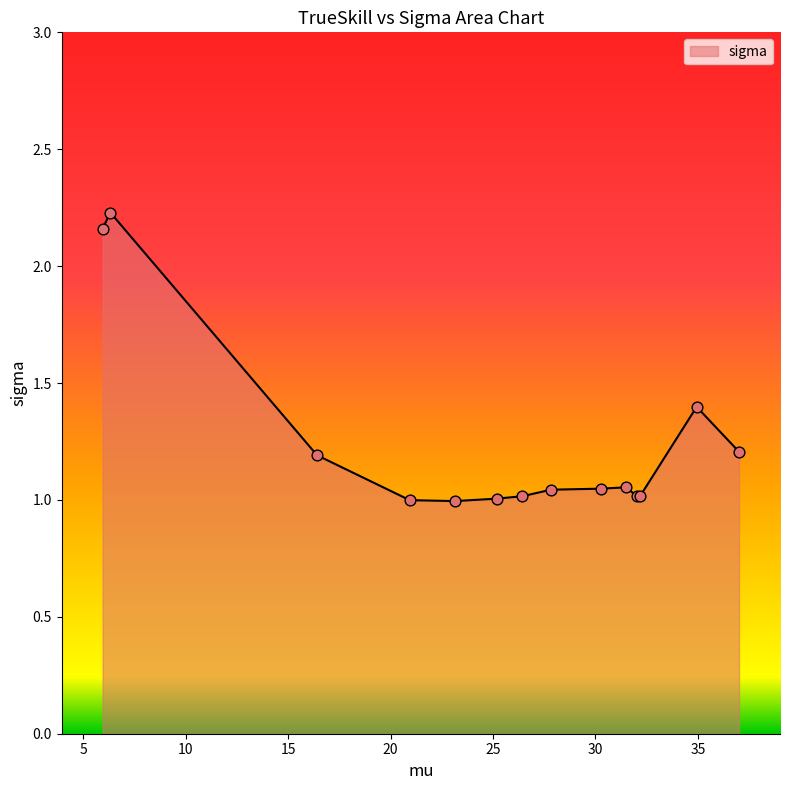

How many lines are shown in the chart?

1